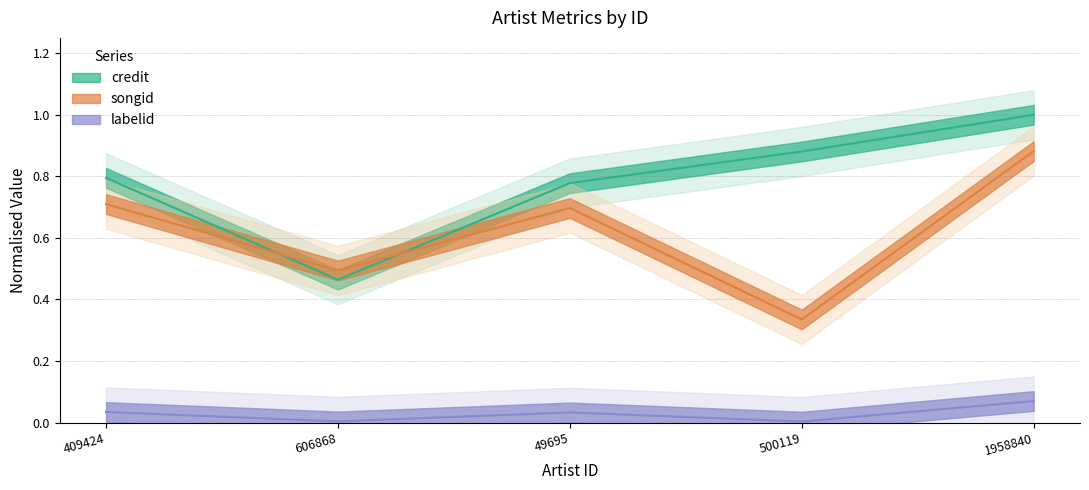

At which category does the chart reach its peak across all series?

1958840